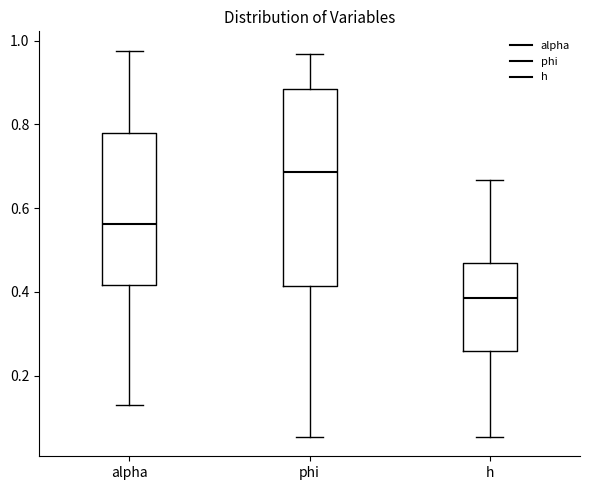

Which box has the highest median line?

phi